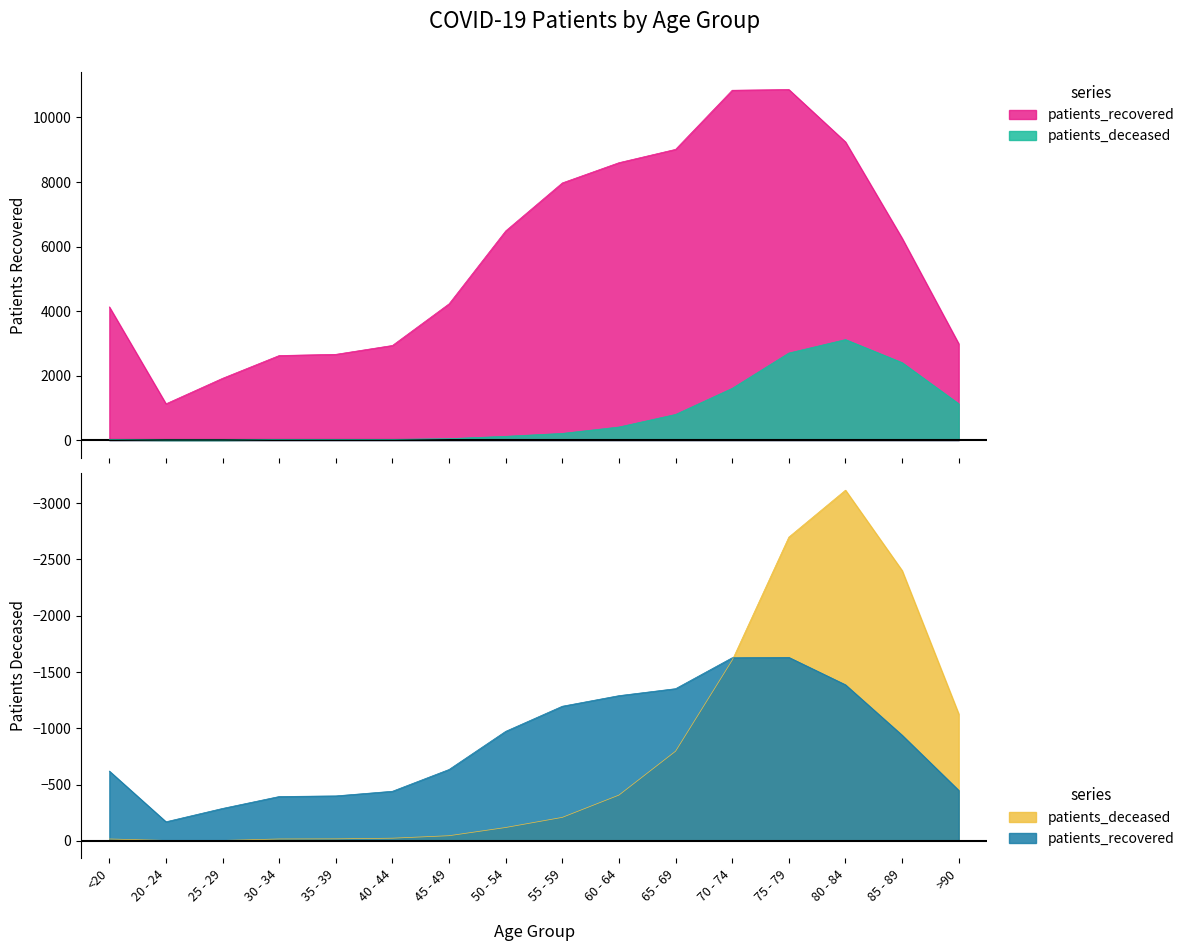

What is the difference between the maximum and minimum values in the patients_deceased series?

3113